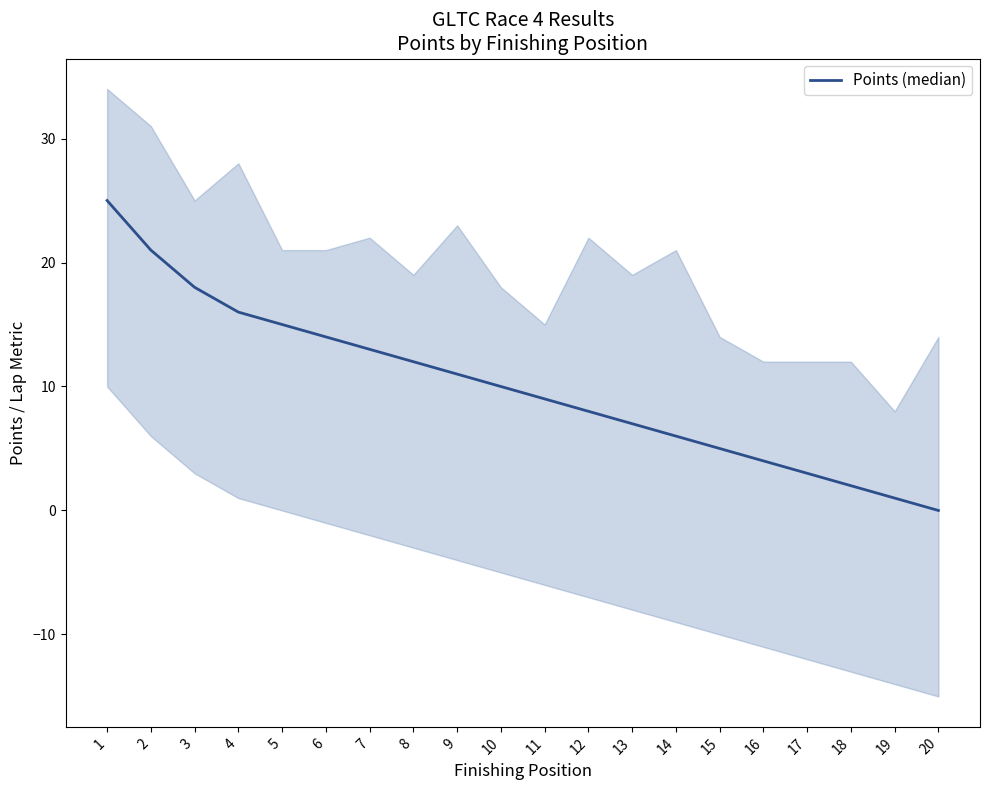

What is the value of the 14th point from the left?

6